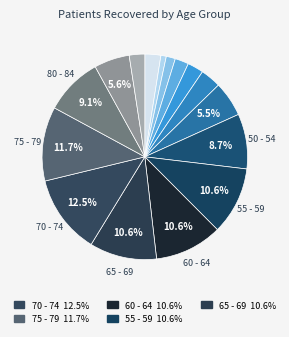

Count the number of slices in the pie.

16